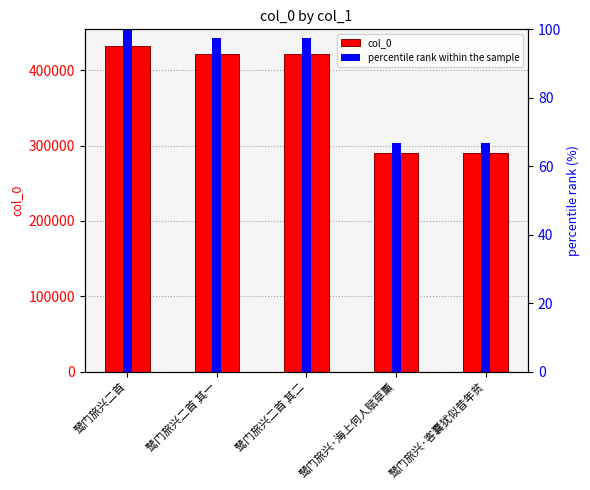

Which category has the lowest value across all series?

鹭门旅兴·海上何人赋草薰